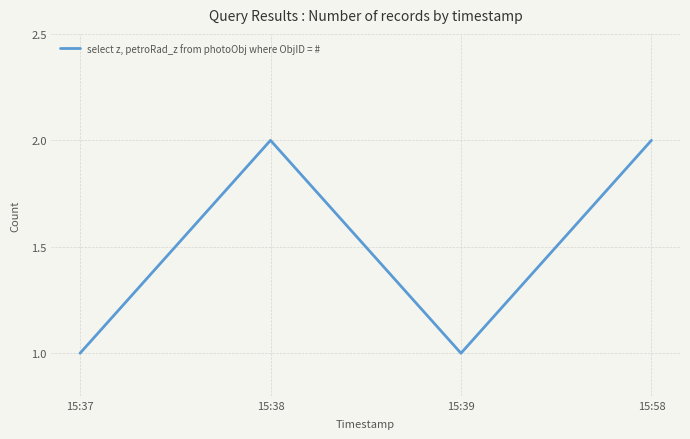

At which category does the data reach its first local peak?

15:38